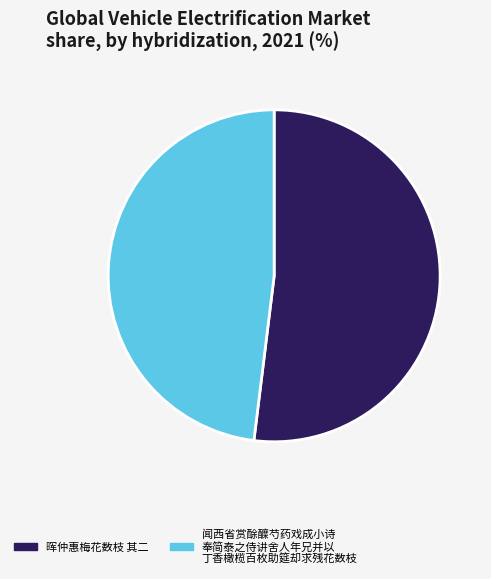

Is there any slice that represents more than half of the pie?

Yes